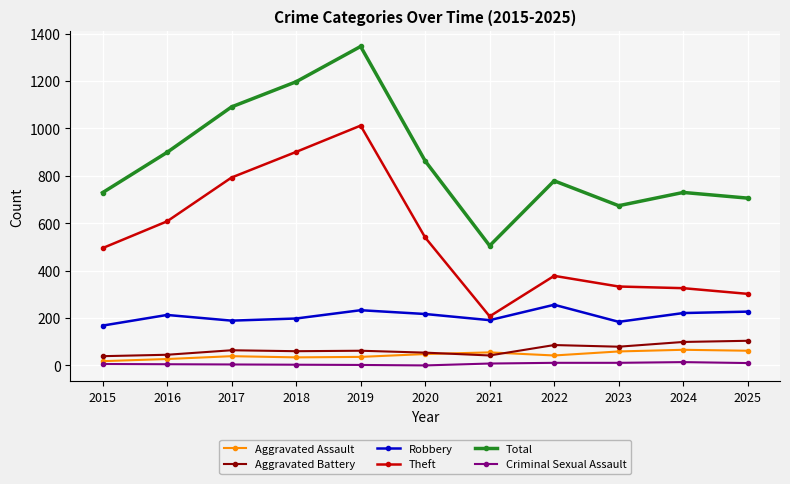

How many lines are shown in the chart?

6